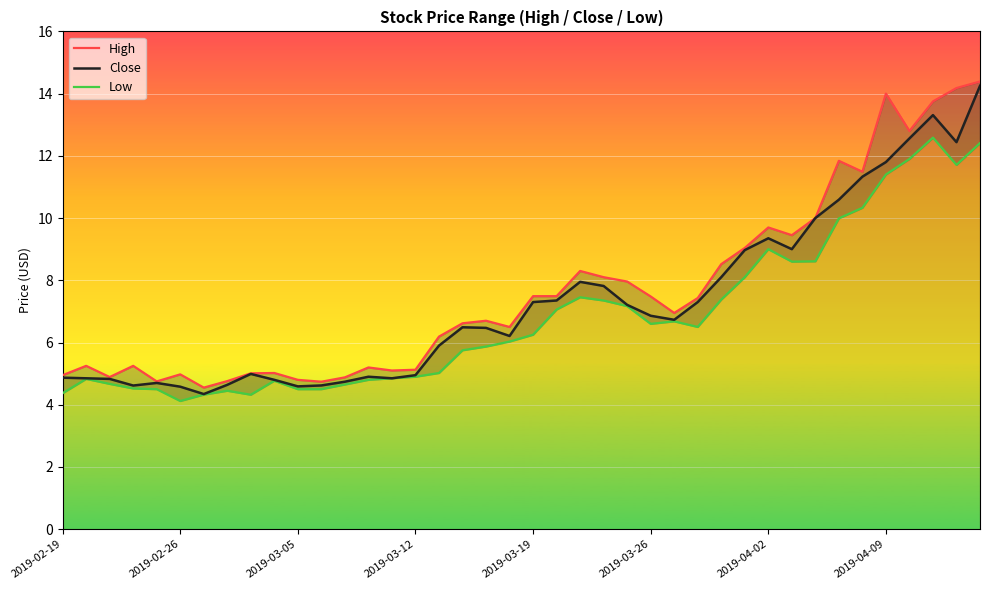

Rank the series by their average value, from highest to lowest.

High, Close, Low